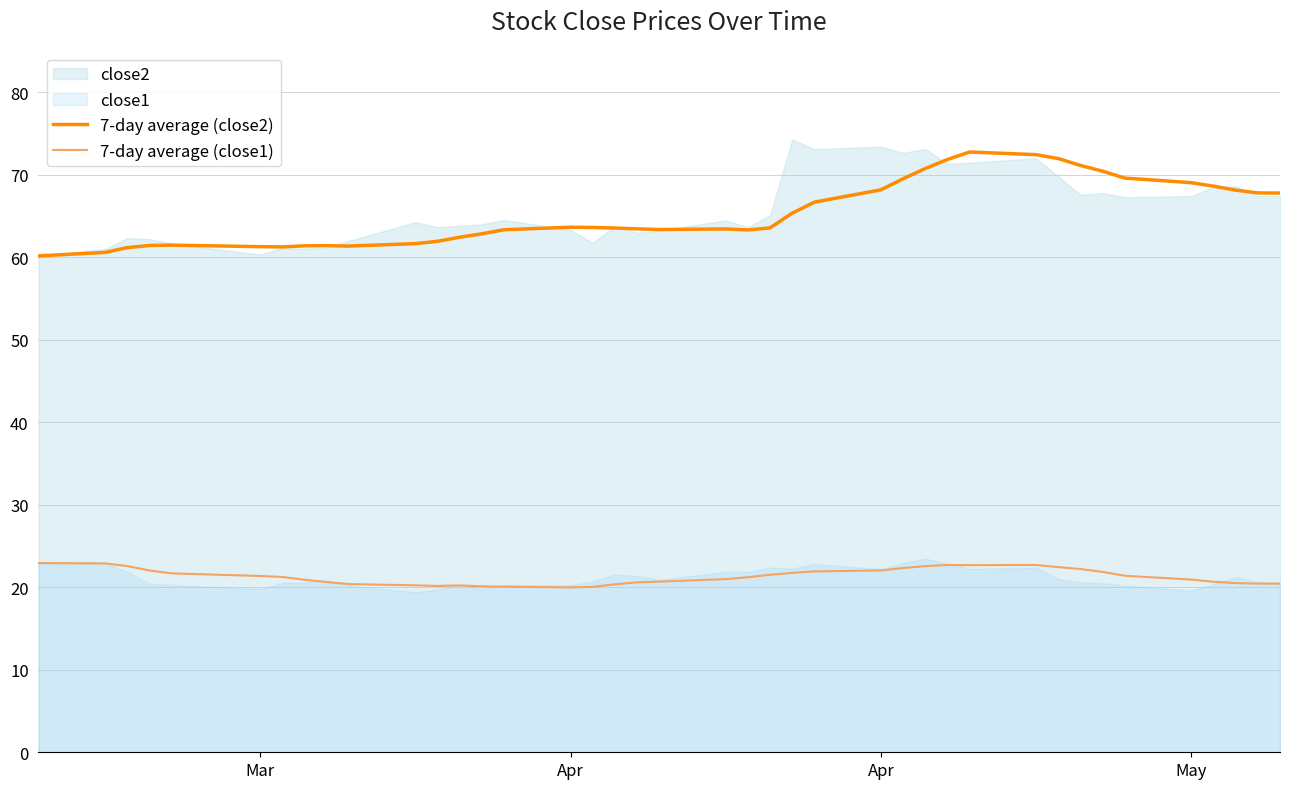

What is the sum of all 7-day average (close1) values?

852.7